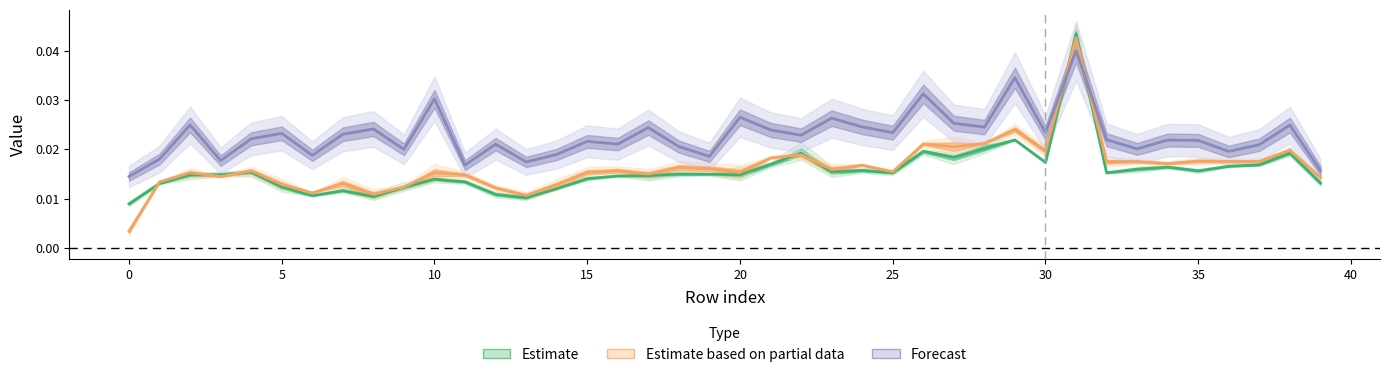

Count the number of data series in this chart.

3